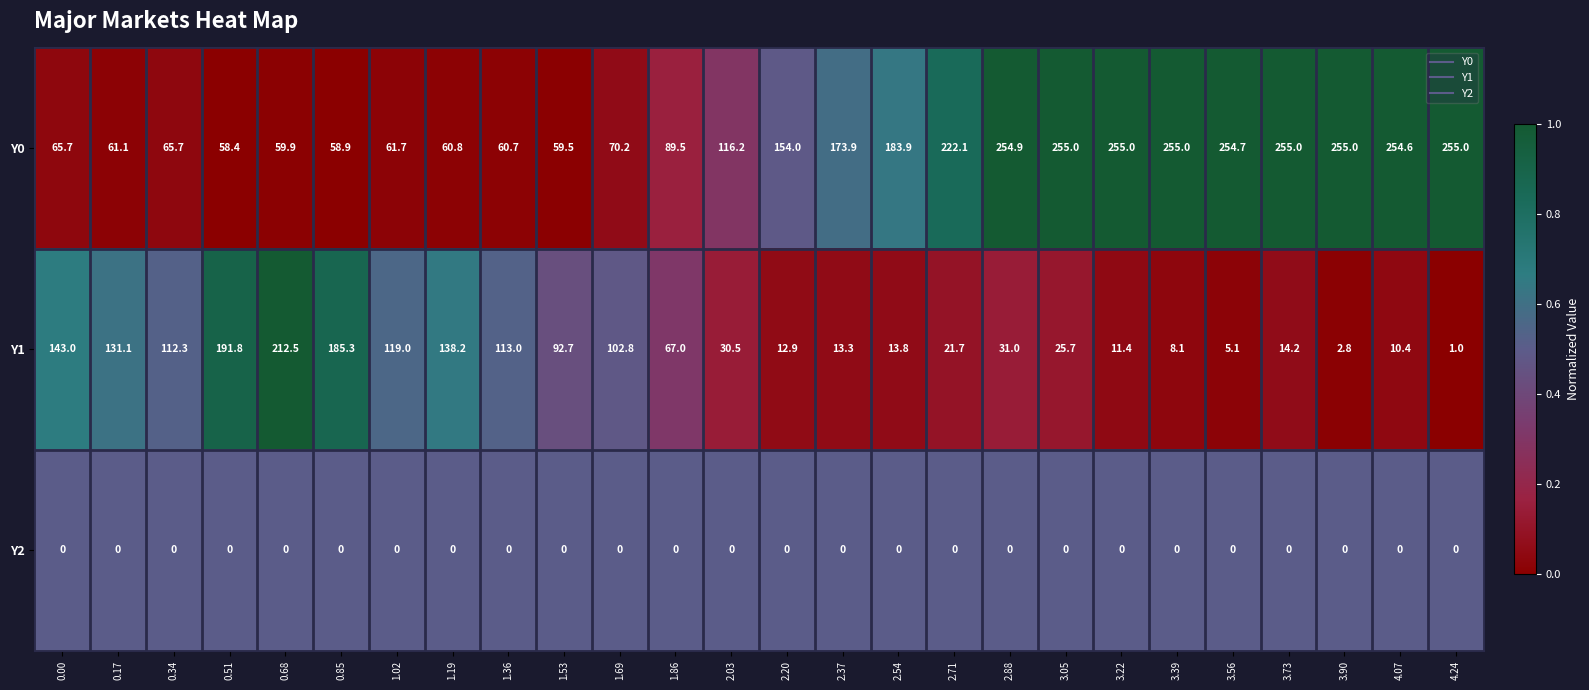

Which series has the largest range (max minus min)?

Y1